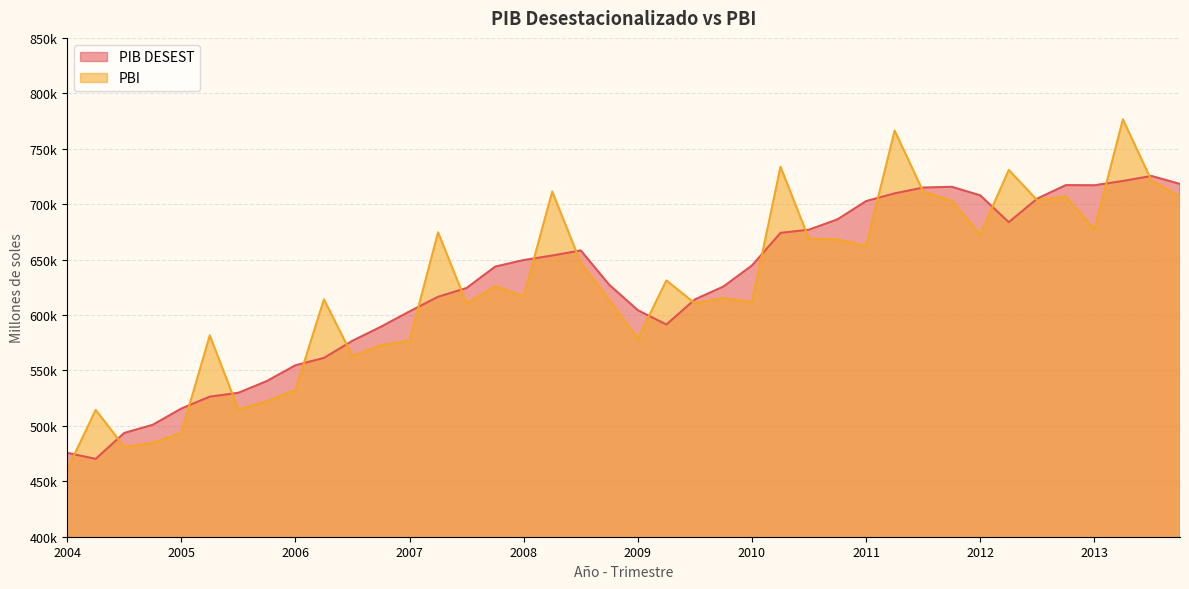

How many values in the PBI series are below 625876?

20